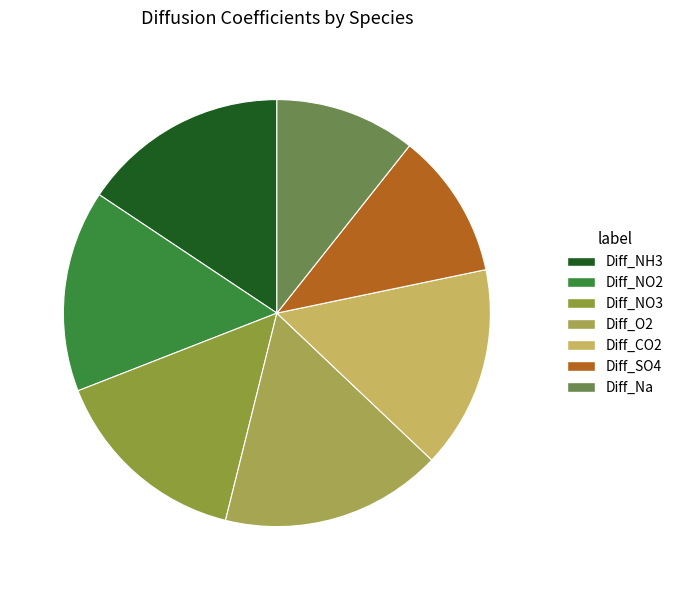

To the nearest percent, what is the combined percentage of Diff_NO3 and Diff_CO2?

31%